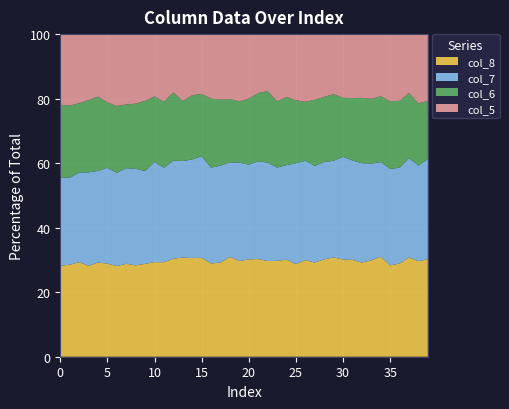

What is the maximum value for col_8?

31.0